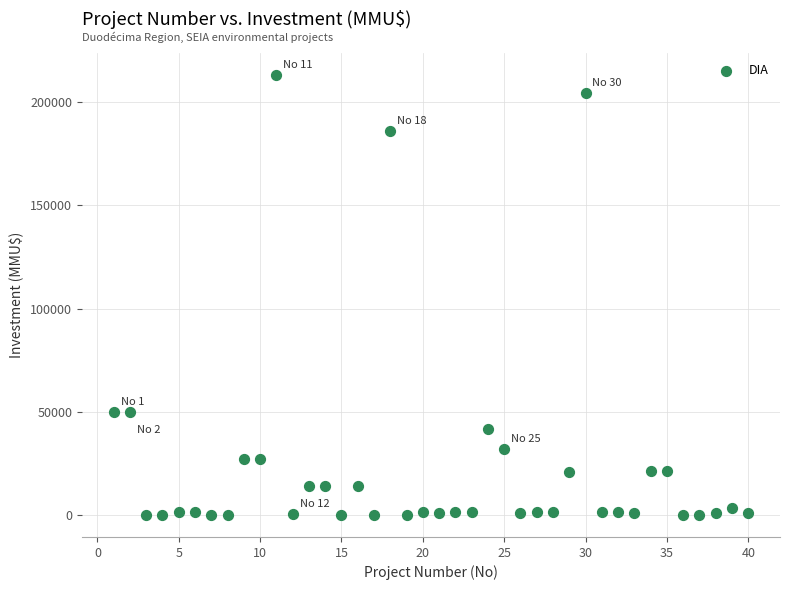

What is the range of Y values (max minus min)?

212800